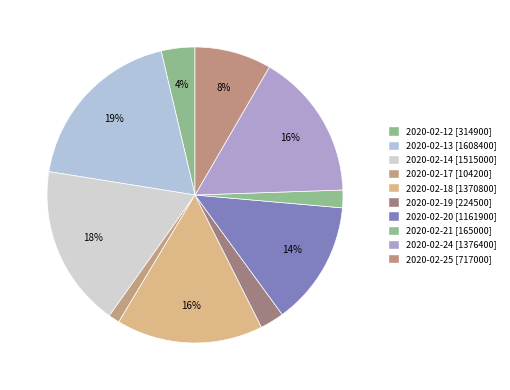

To the nearest percent, what is the combined percentage of 2020-02-21 and 2020-02-18?

18%